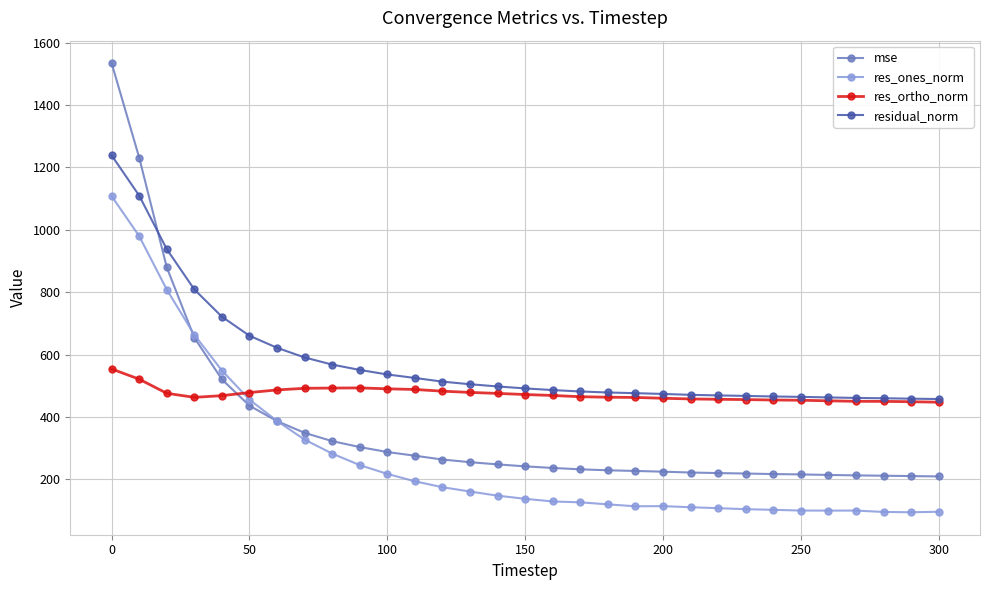

Rank the series by their maximum value, from lowest to highest.

res_ortho_norm, res_ones_norm, residual_norm, mse